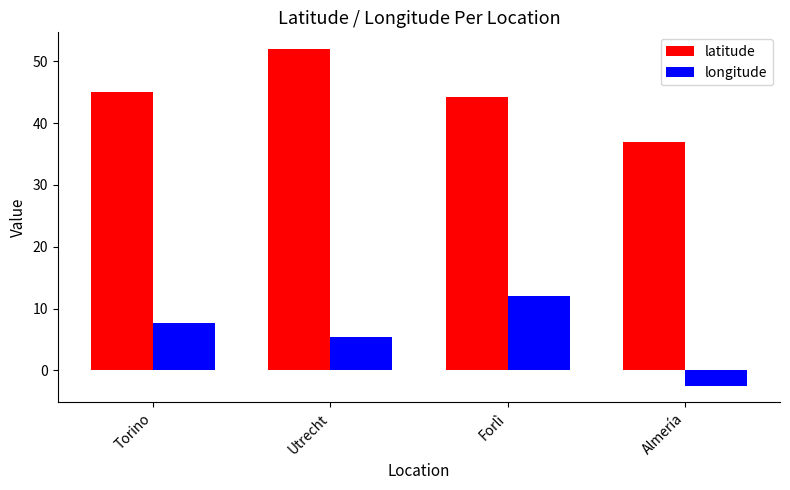

Between Torino and Utrecht, which series saw the biggest shift?

latitude